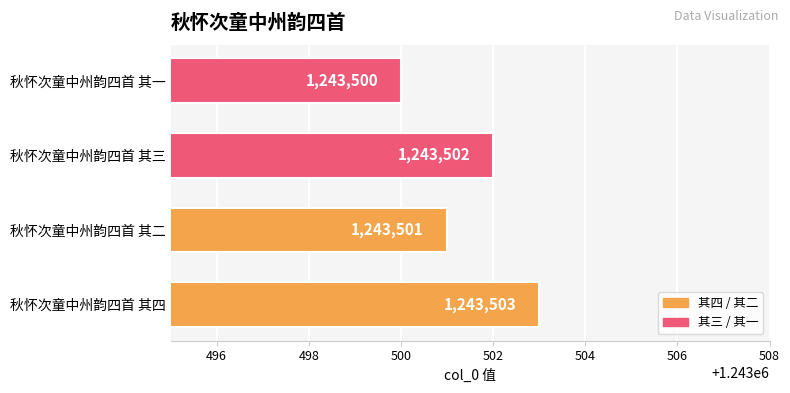

What is the change in value from 秋怀次童中州韵四首 其二 to 秋怀次童中州韵四首 其三?

+1